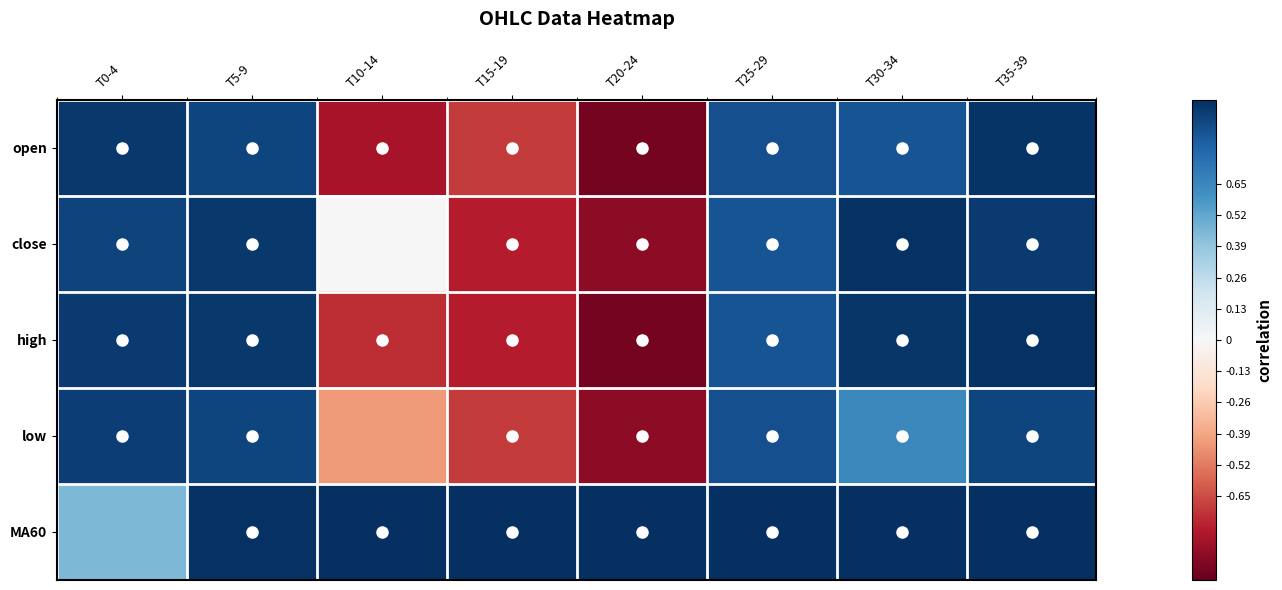

What is the greatest value displayed?

1.0